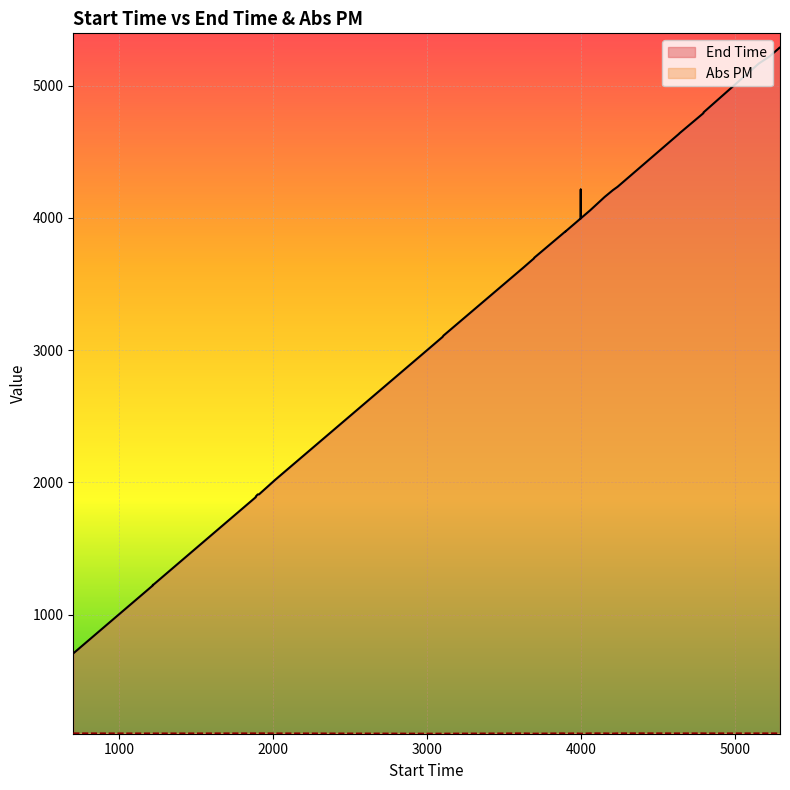

List the series in order of their overall mean, highest first.

End Time, Abs PM